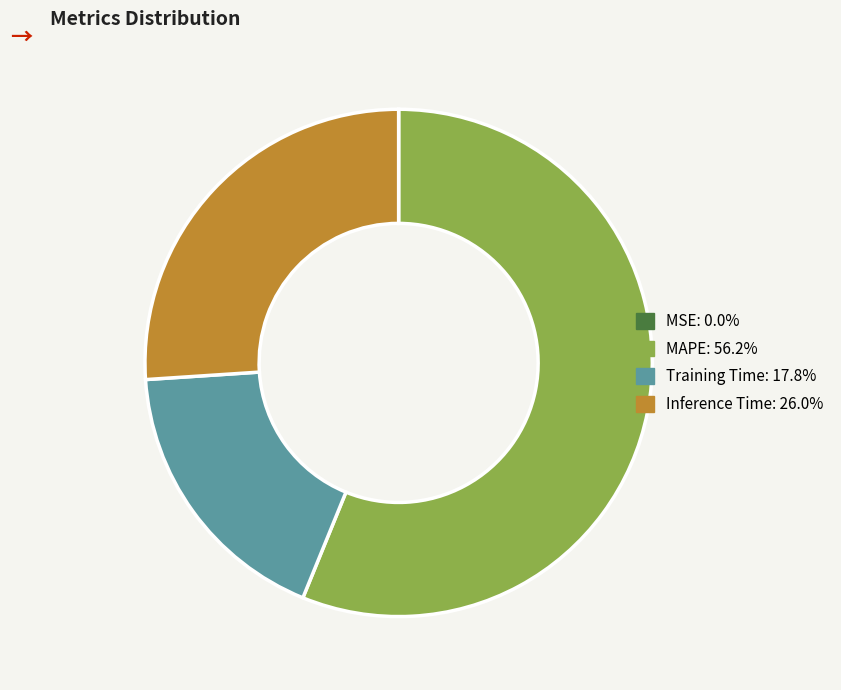

What is the largest slice in the pie chart?

MAPE